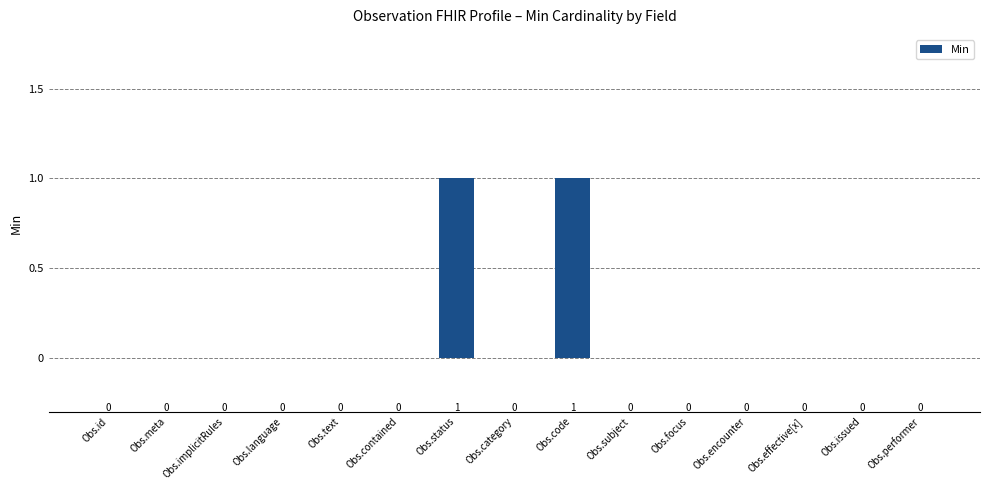

What is the approximate value at Obs.code?

1